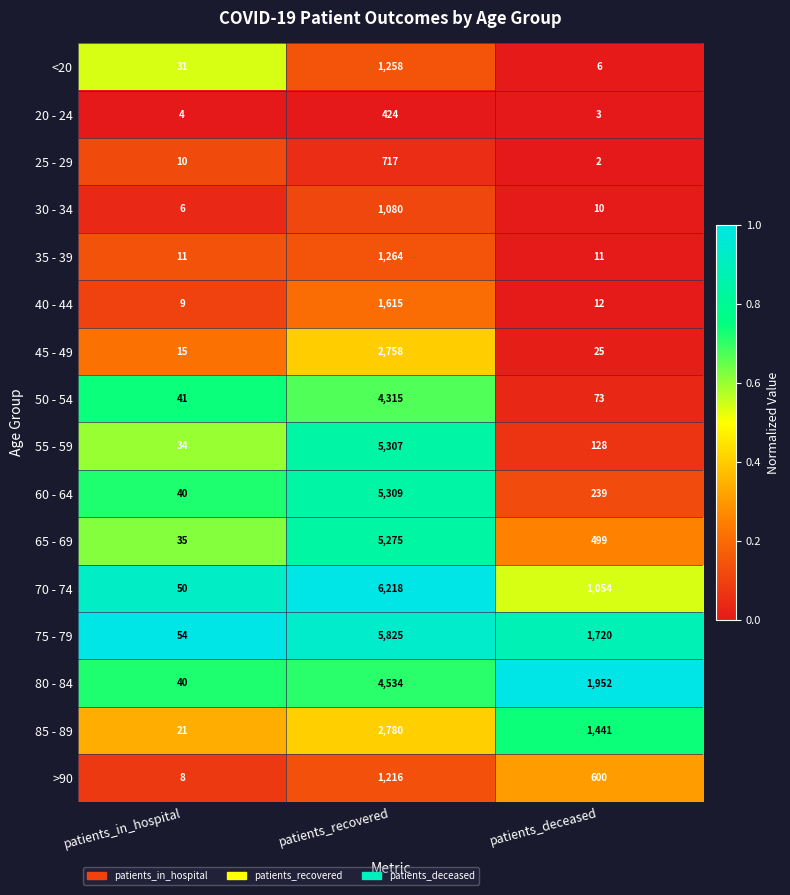

The <20 series shows 4 at patients_deceased. True or false?

False